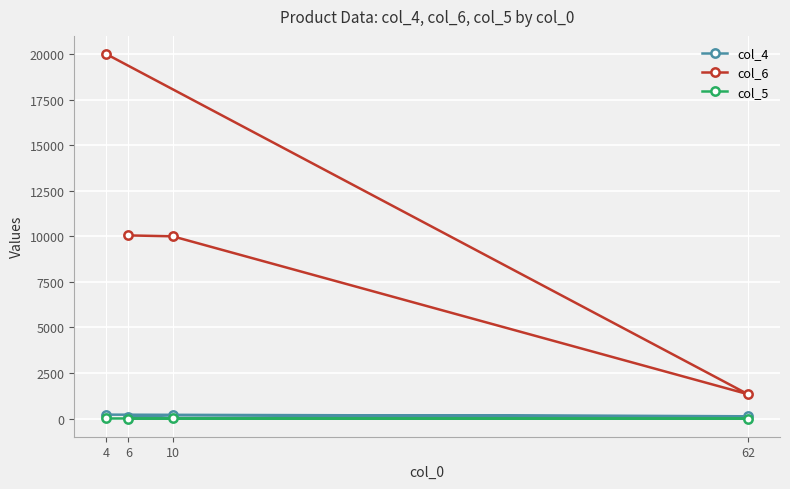

At which category is the sum across all series the highest?

4